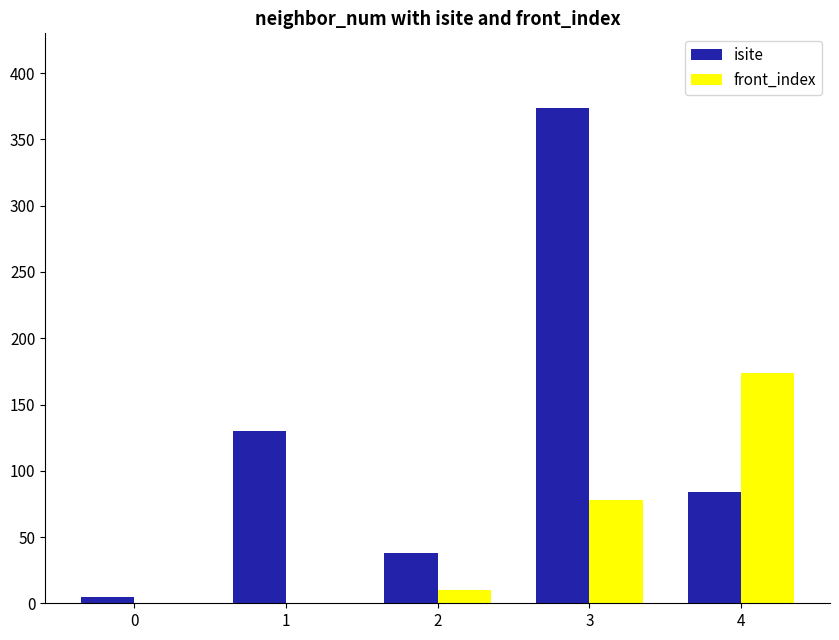

What is the sum of all front_index values?

262